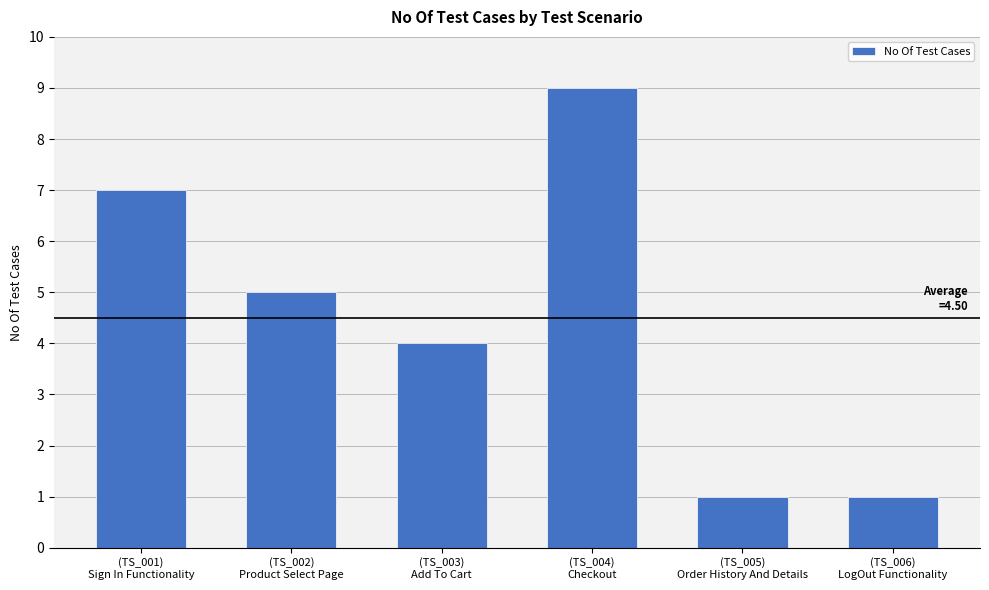

What is the sum of all values?

27